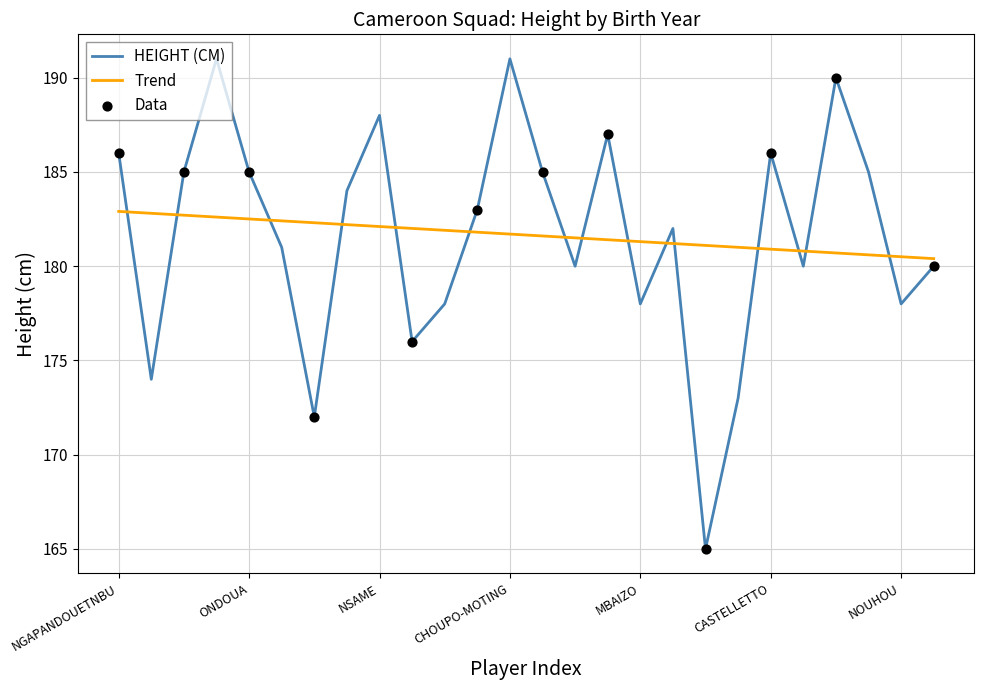

True or false: HEIGHT (CM) and Trend cross at least once.

True